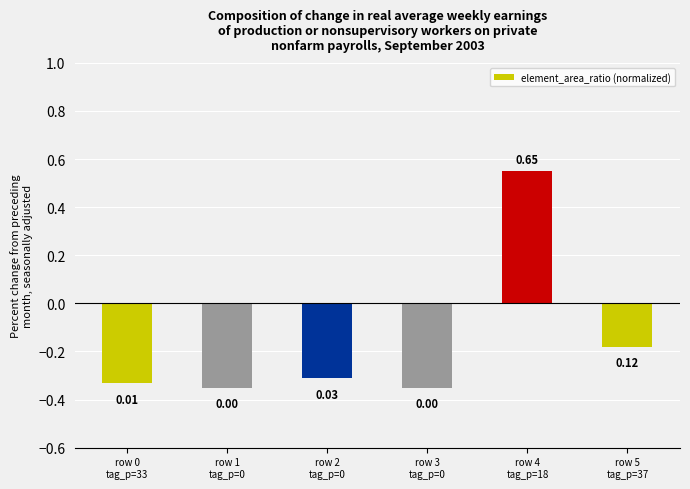

Between row 1
tag_p=0 and row 3
tag_p=0, which is larger?

row 1
tag_p=0